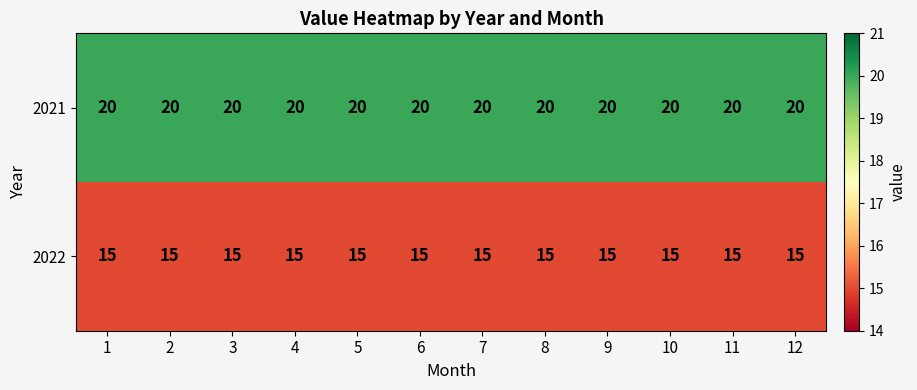

What is the maximum value shown in the chart?

20